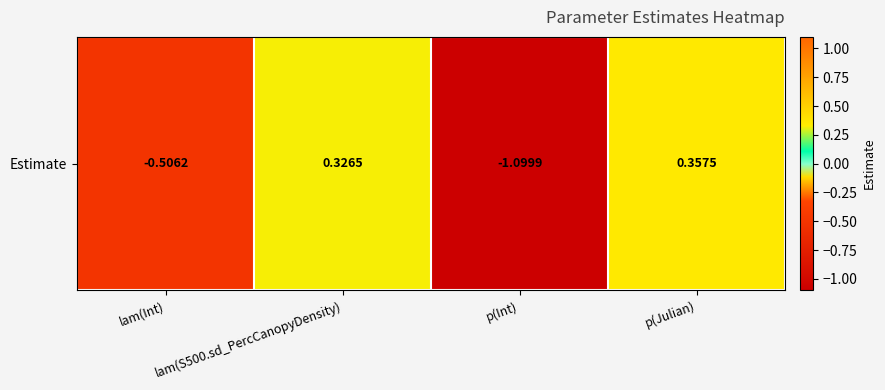

How many data points are above 0?

2